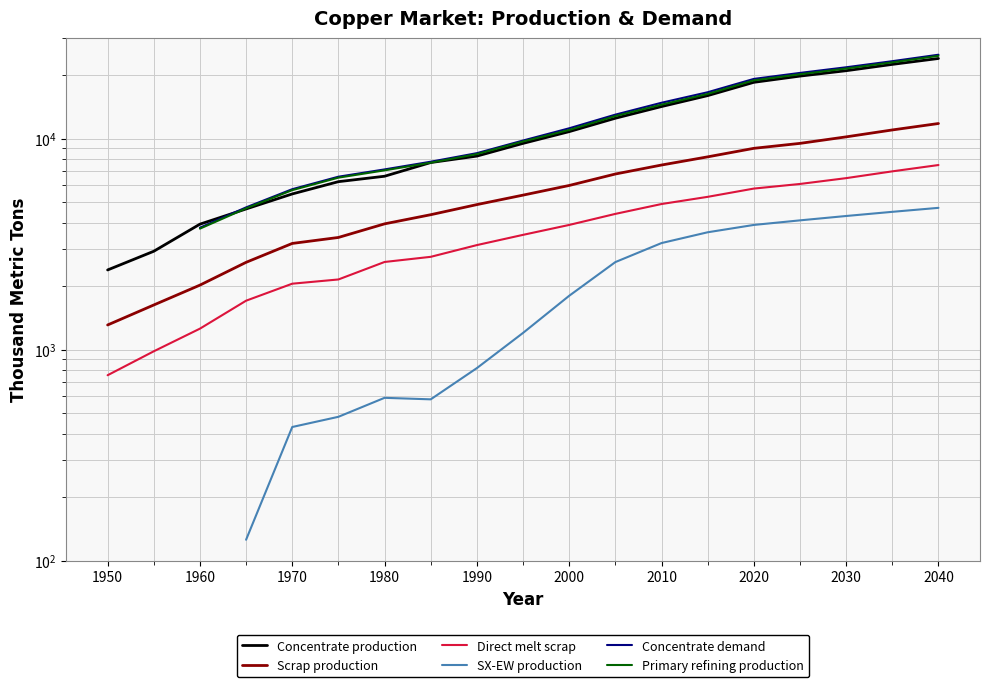

What is the maximum value for Concentrate production?

24000.0